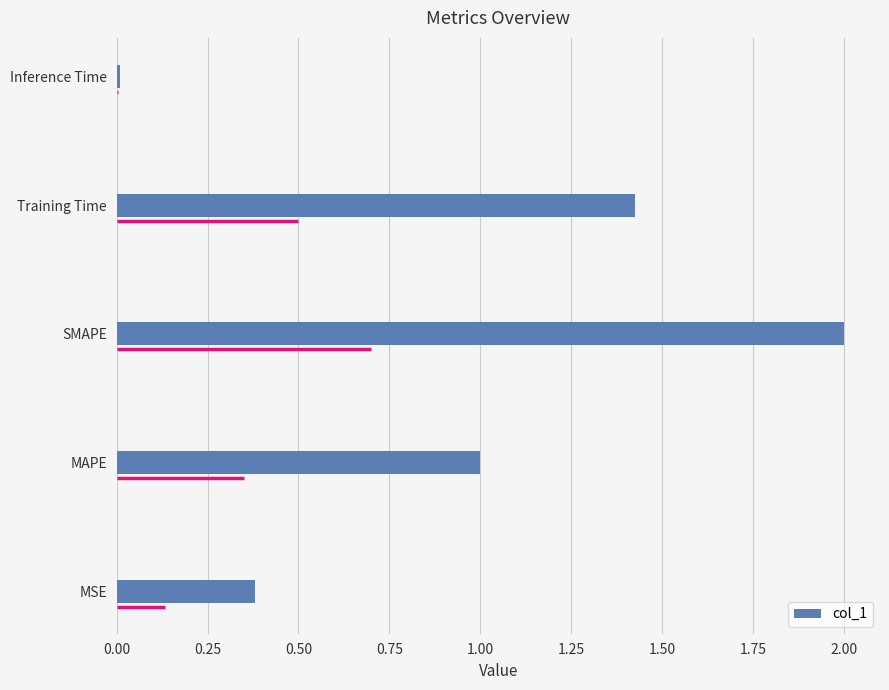

What is the sum of the values at Training Time and MAPE?

2.4